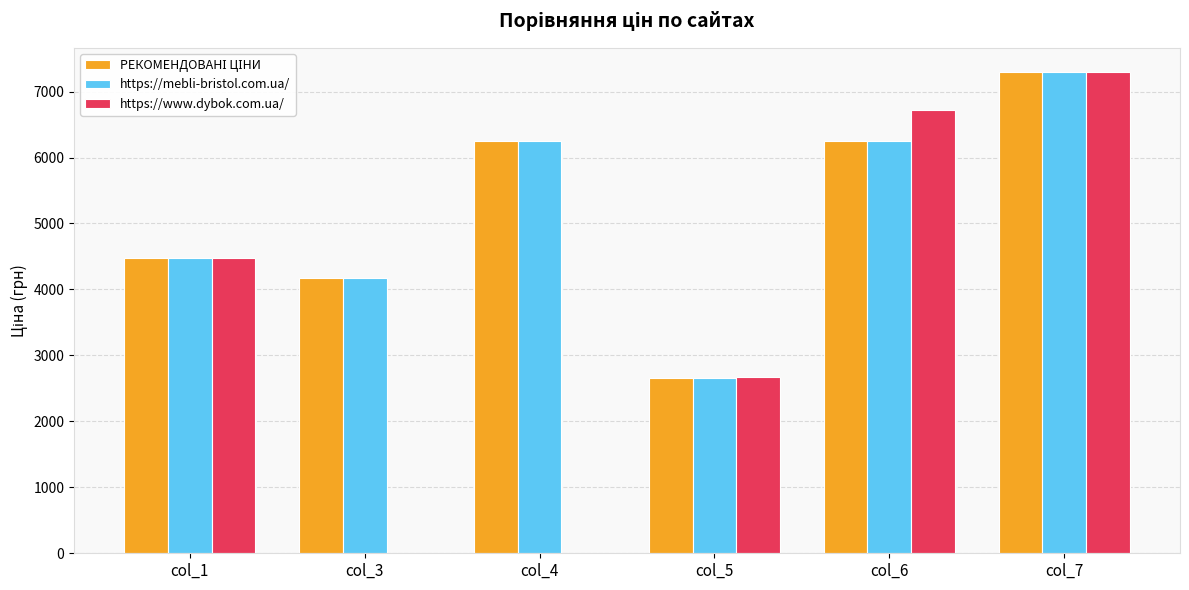

The value of https://www.dybok.com.ua/ at col_7 is 7298. True or false?

True